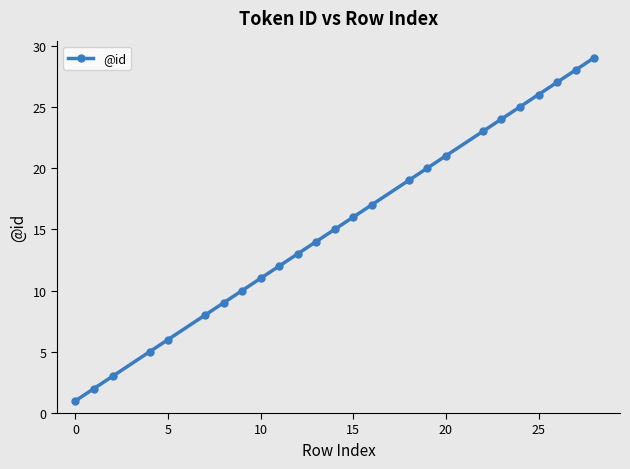

What is the maximum value shown in the chart?

29